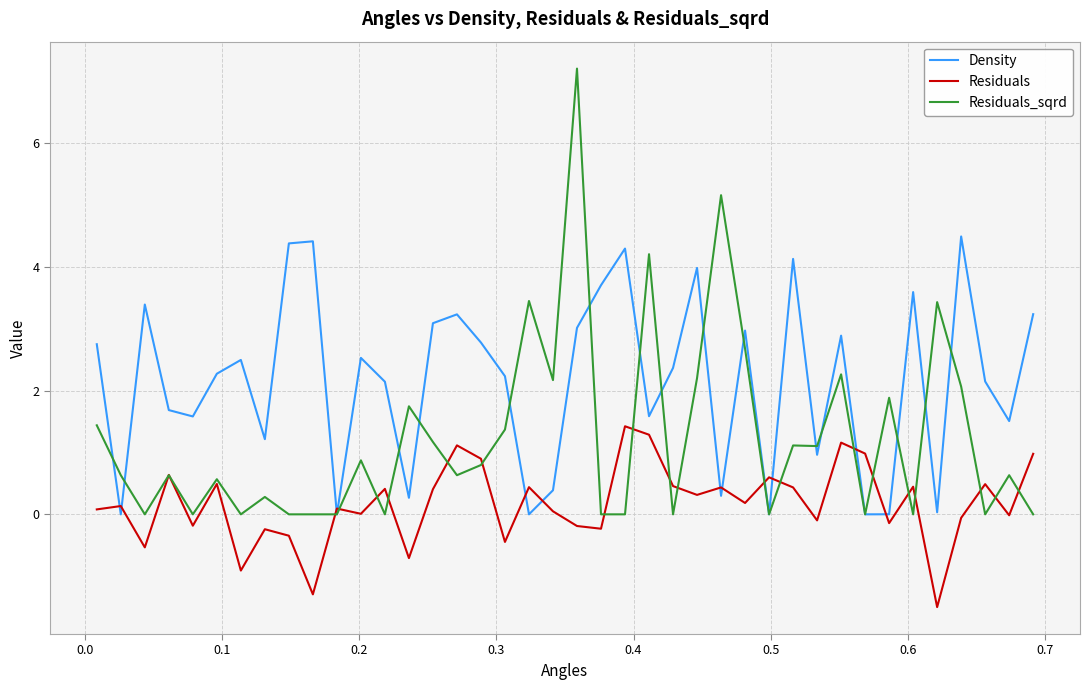

What is the maximum value shown in the chart?

7.2